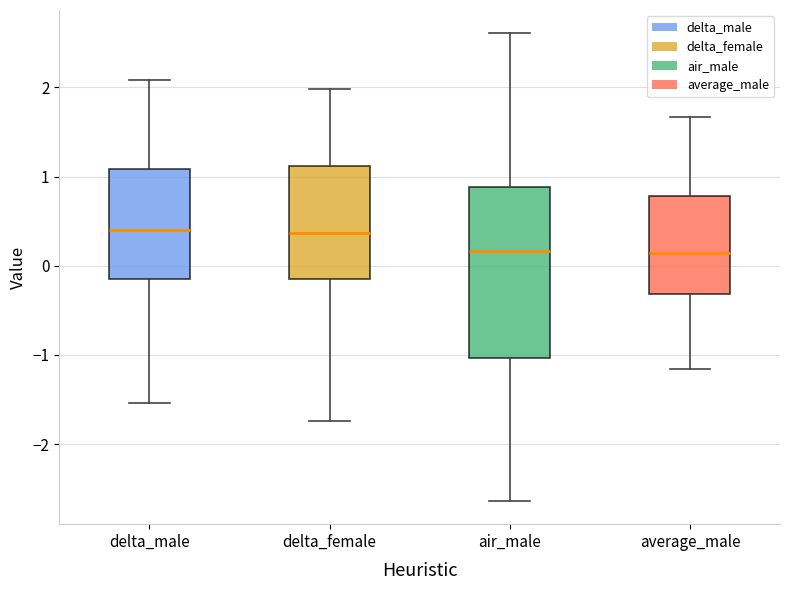

Where is the upper edge of the box for air_male on the y-axis? The values are not printed on the chart, so give them approximately, as read against the axis.

0.9